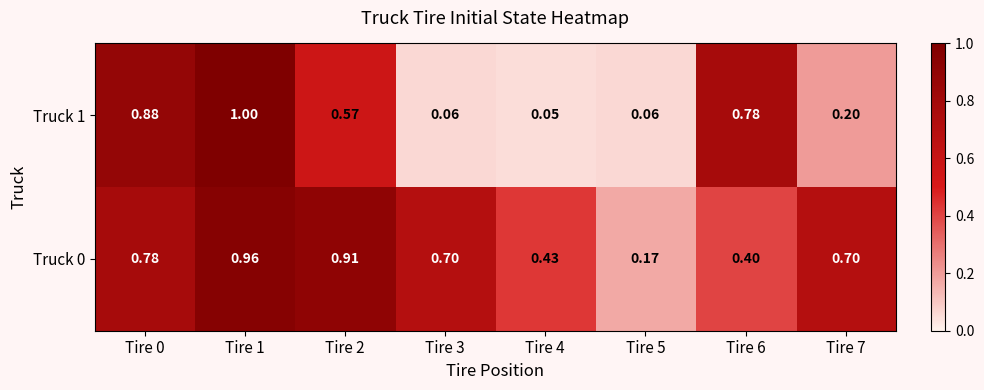

At Tire 6, list the series in order from largest to smallest.

Truck 1, Truck 0